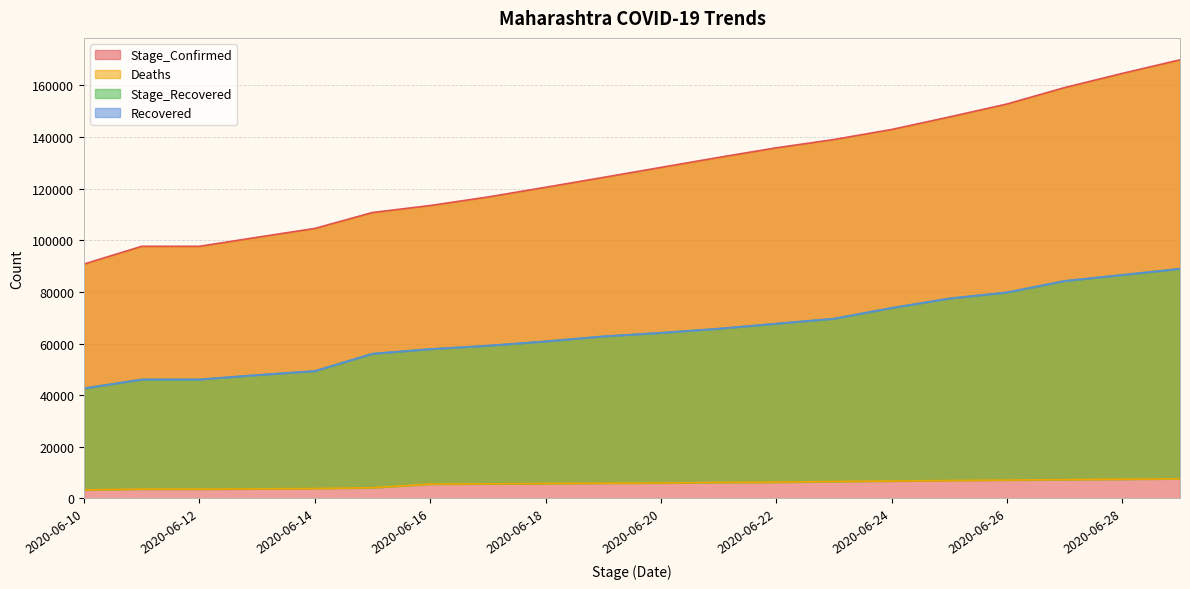

Rank the categories by Deaths value from highest to lowest.

2020-06-29, 2020-06-28, 2020-06-27, 2020-06-26, 2020-06-25, 2020-06-24, 2020-06-23, 2020-06-22, 2020-06-21, 2020-06-20, 2020-06-19, 2020-06-18, 2020-06-17, 2020-06-16, 2020-06-15, 2020-06-14, 2020-06-13, 2020-06-11, 2020-06-12, 2020-06-10